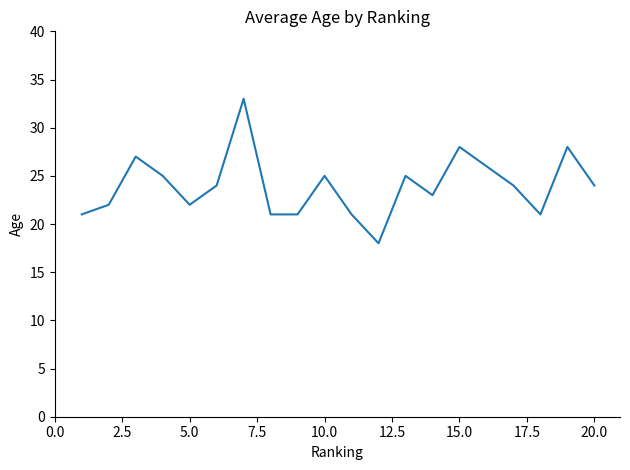

What is the smallest value displayed?

18